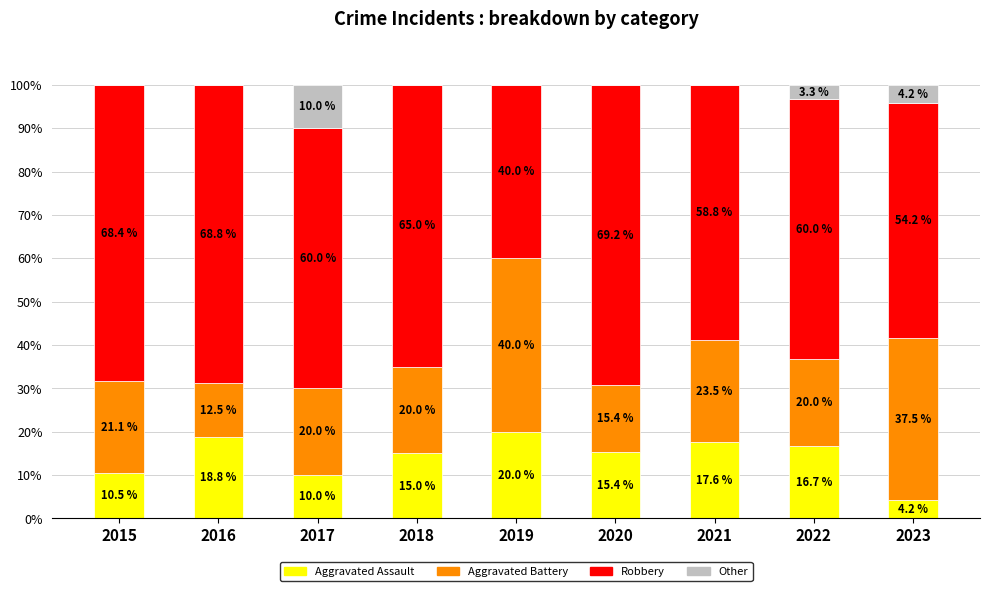

Reading left to right, transcribe the values for Aggravated Assault.

2015=10.5	2016=18.8	2017=10.0	2018=15.0	2019=20.0	2020=15.4	2021=17.6	2022=16.7	2023=4.2